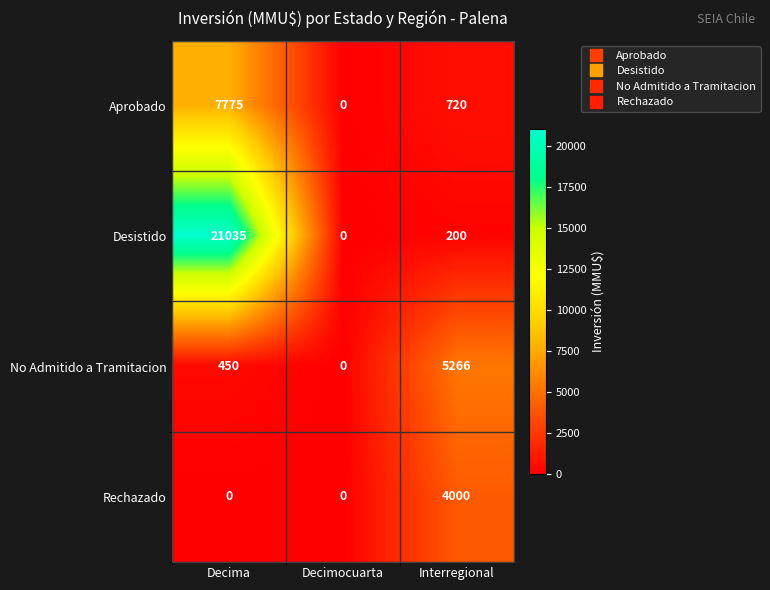

What is the spread (max minus min) of values at Interregional?

5066